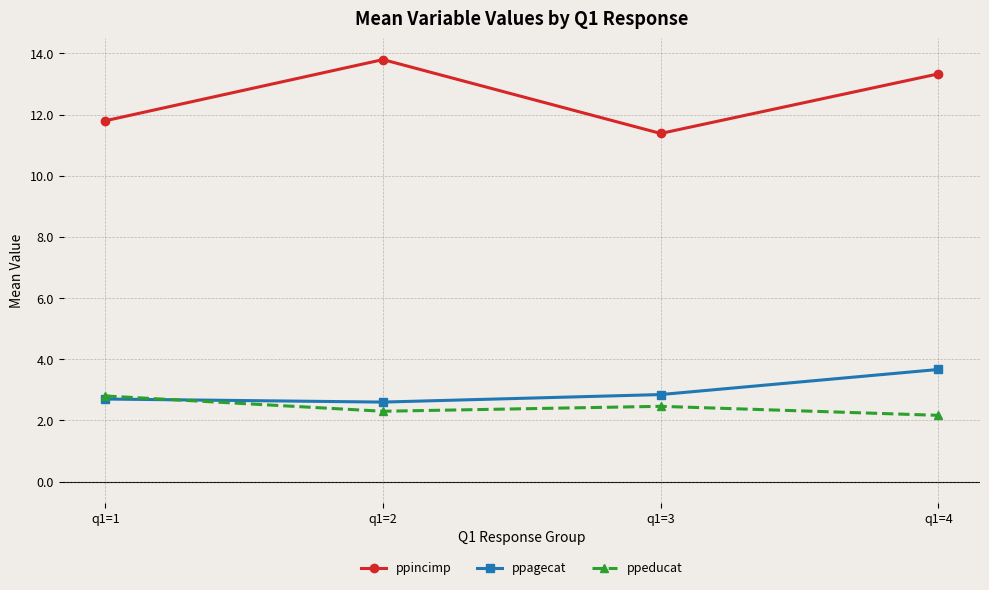

What is the sum of the ppagecat values at q1=4 and q1=3?

6.5